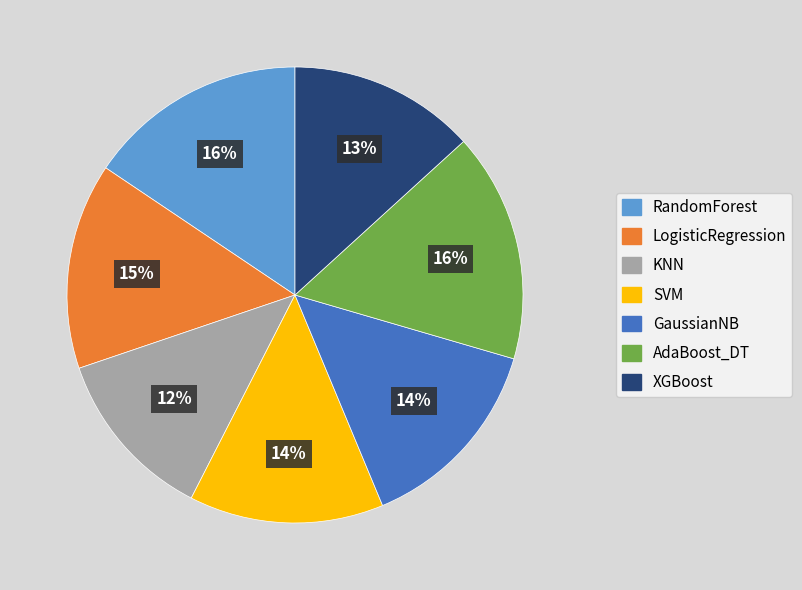

What is the smallest slice in the pie chart?

KNN